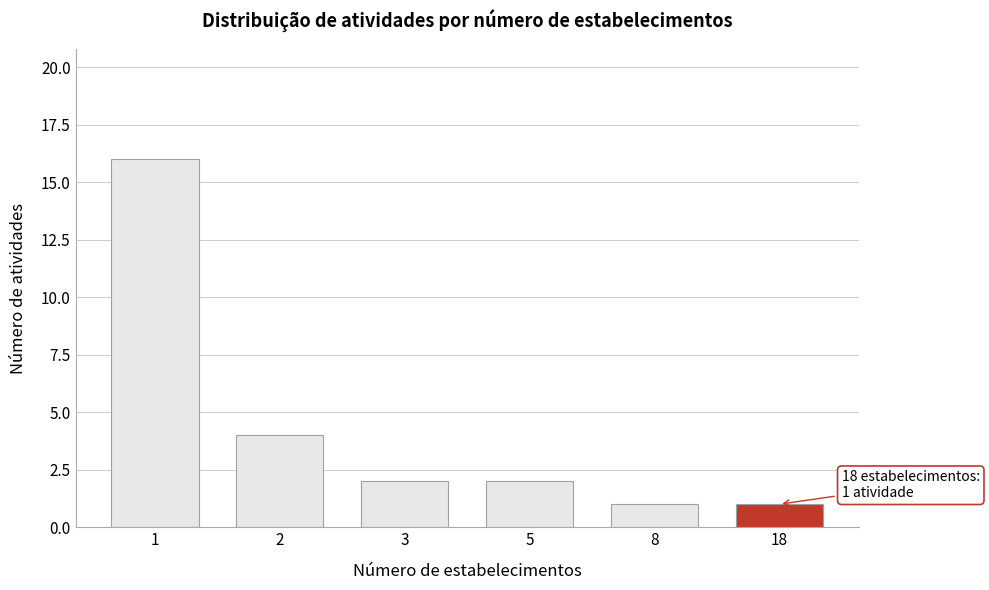

Reading left to right, transcribe all the data shown in this chart.

16	4	2	2	1	1